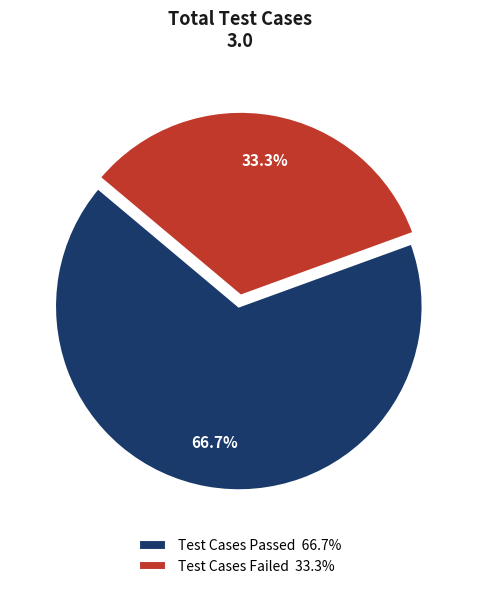

Combined, what portion of the pie is Test Cases Failed 33.3% and Test Cases Passed 66.7%?

100.0%